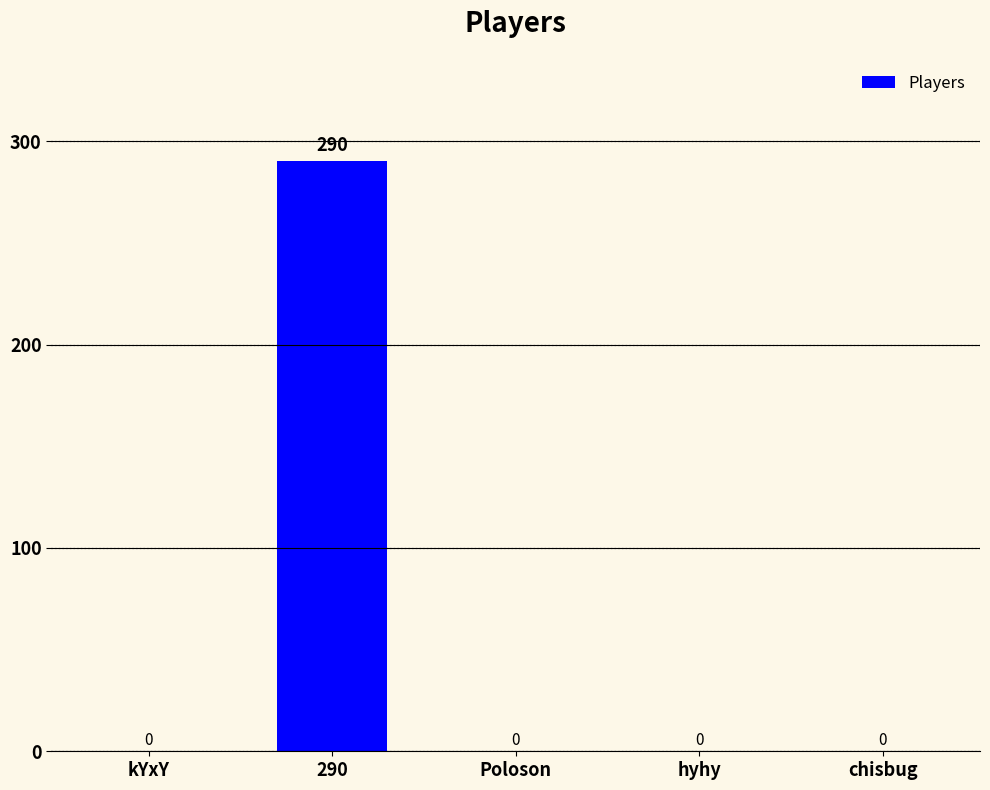

The value at hyhy is 0. True or false?

True